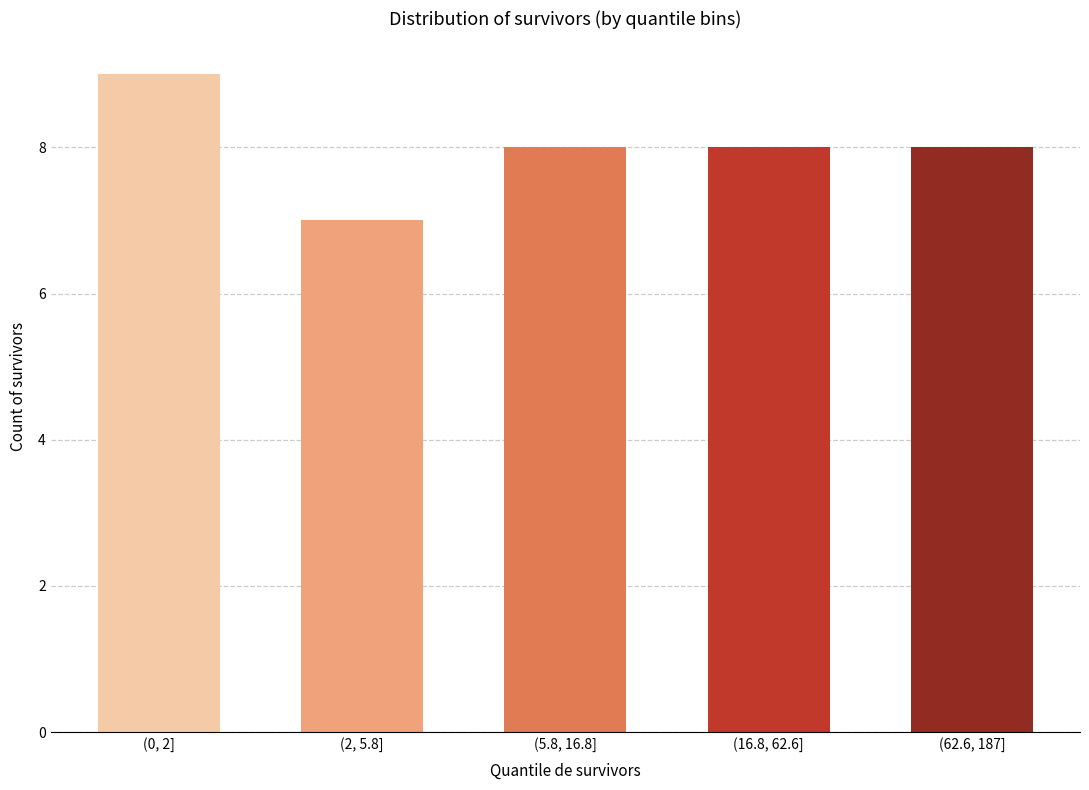

Reading right to left, what are all the values shown in this chart?

(62.6, 187]=8	(16.8, 62.6]=8	(5.8, 16.8]=8	(2, 5.8]=7	(0, 2]=9